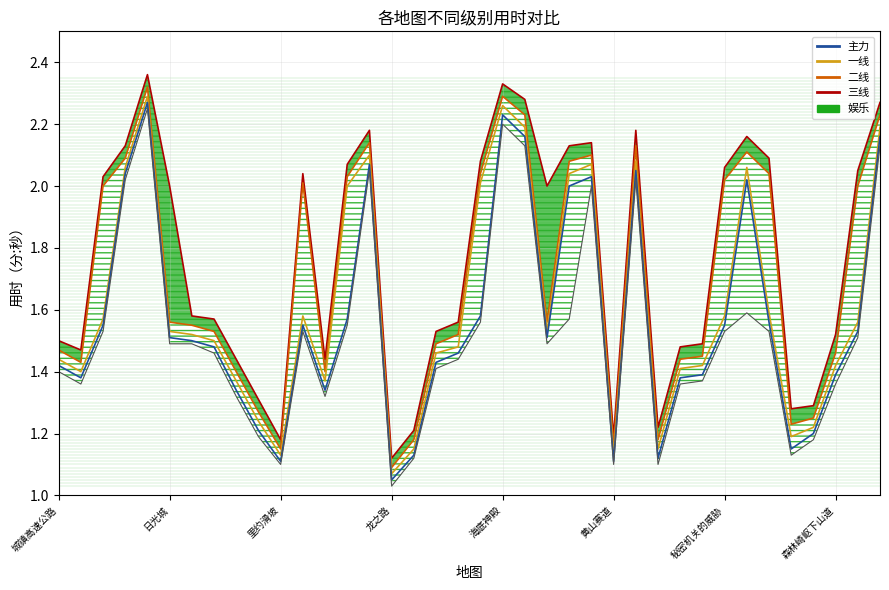

What is the sum of the 主力 values at 33 and 22?

2.7